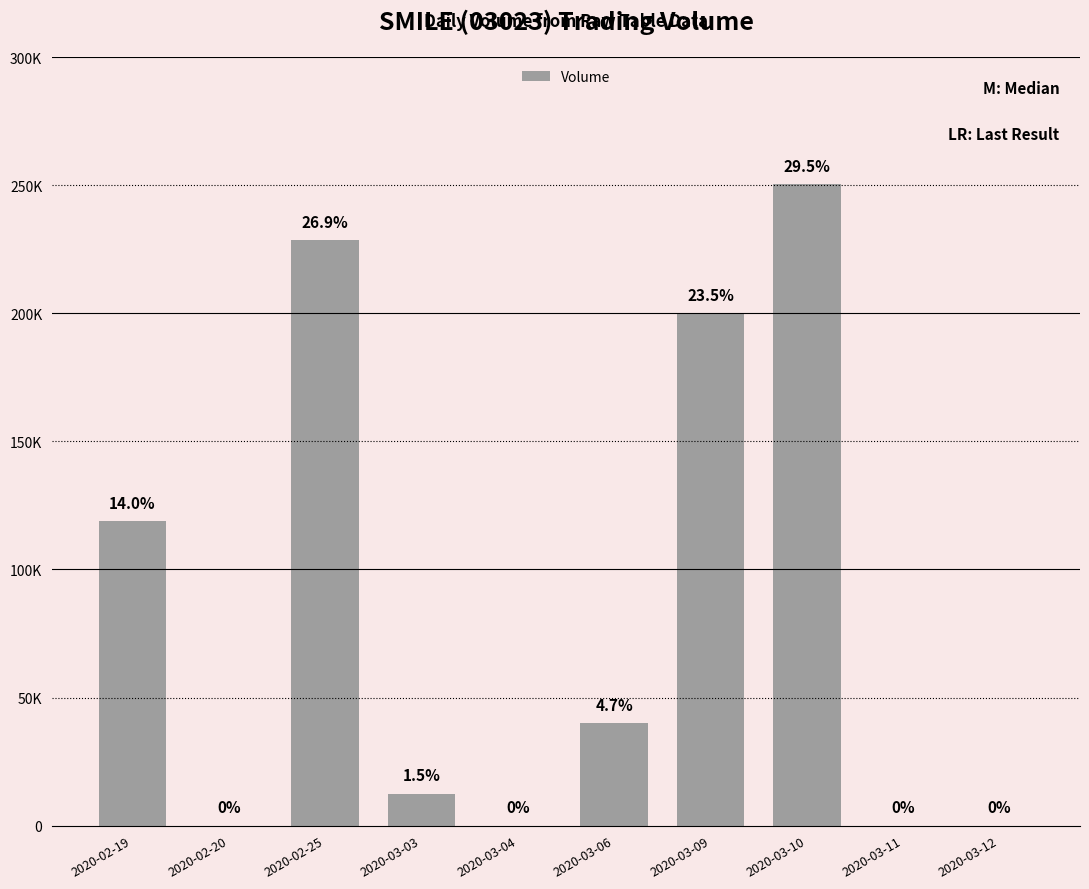

True or false: the data shows 228500 at 2020-02-25.

True